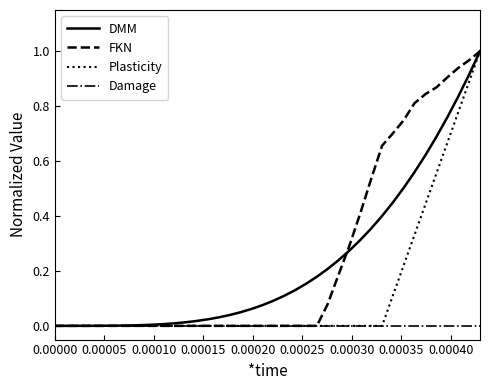

True or false: Damage and FKN intersect in this chart.

False